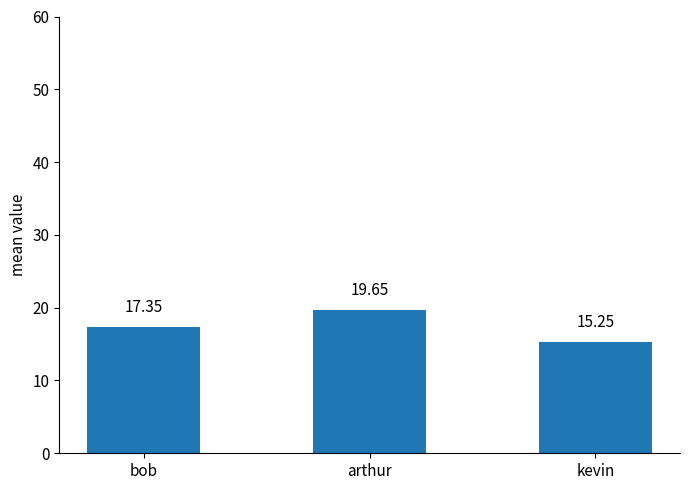

List the labels in order of value, smallest first.

kevin, bob, arthur